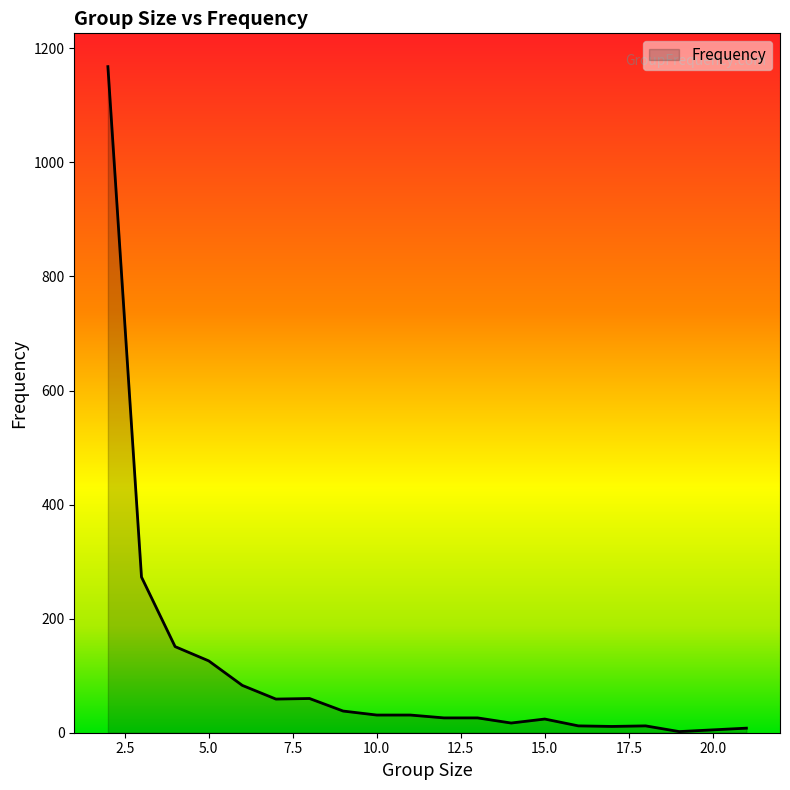

What is the greatest value displayed?

1168